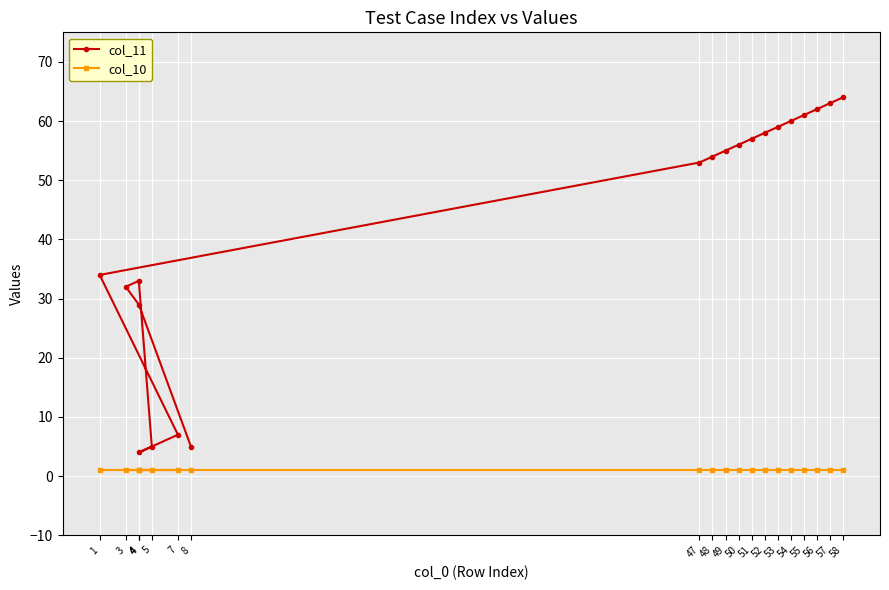

True or false: col_11 and col_10 intersect in this chart.

False